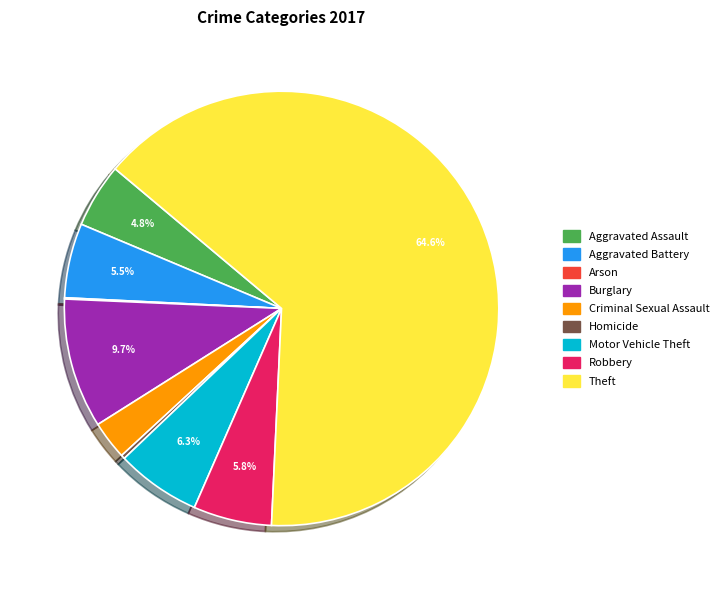

To the nearest percent, what portion does Burglary represent?

10%